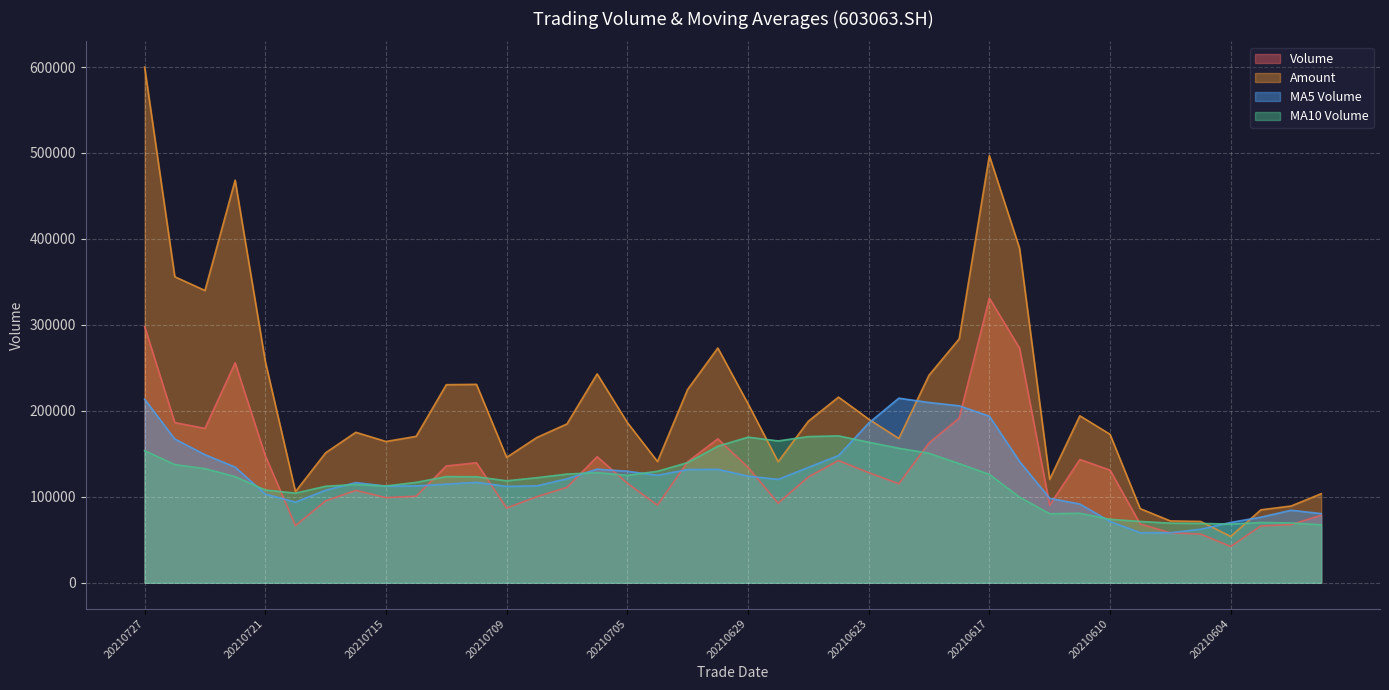

Which category has the highest value in the amount series?

20210727